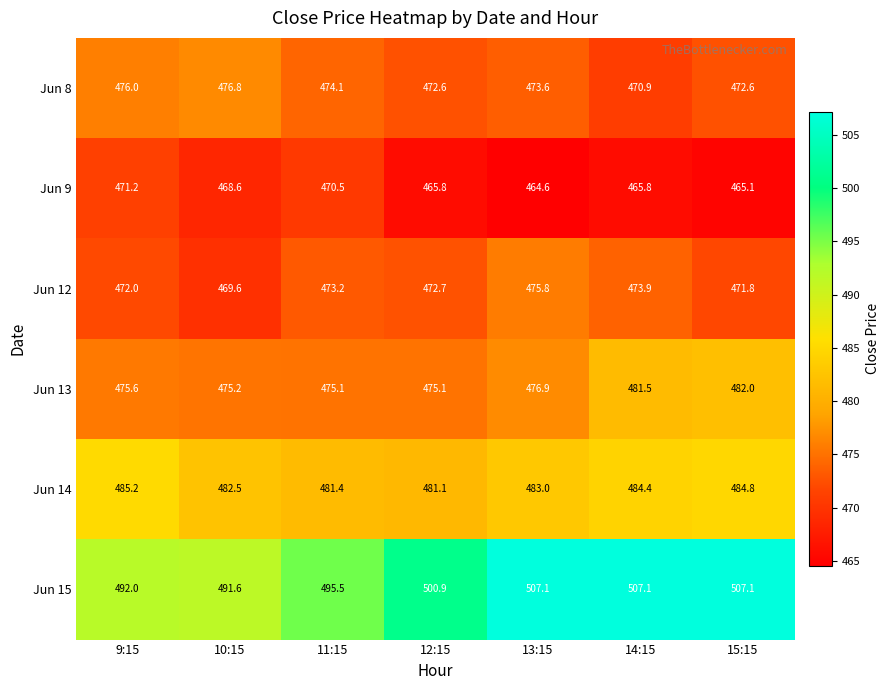

What is the difference between the highest and lowest values at 13:15?

42.5